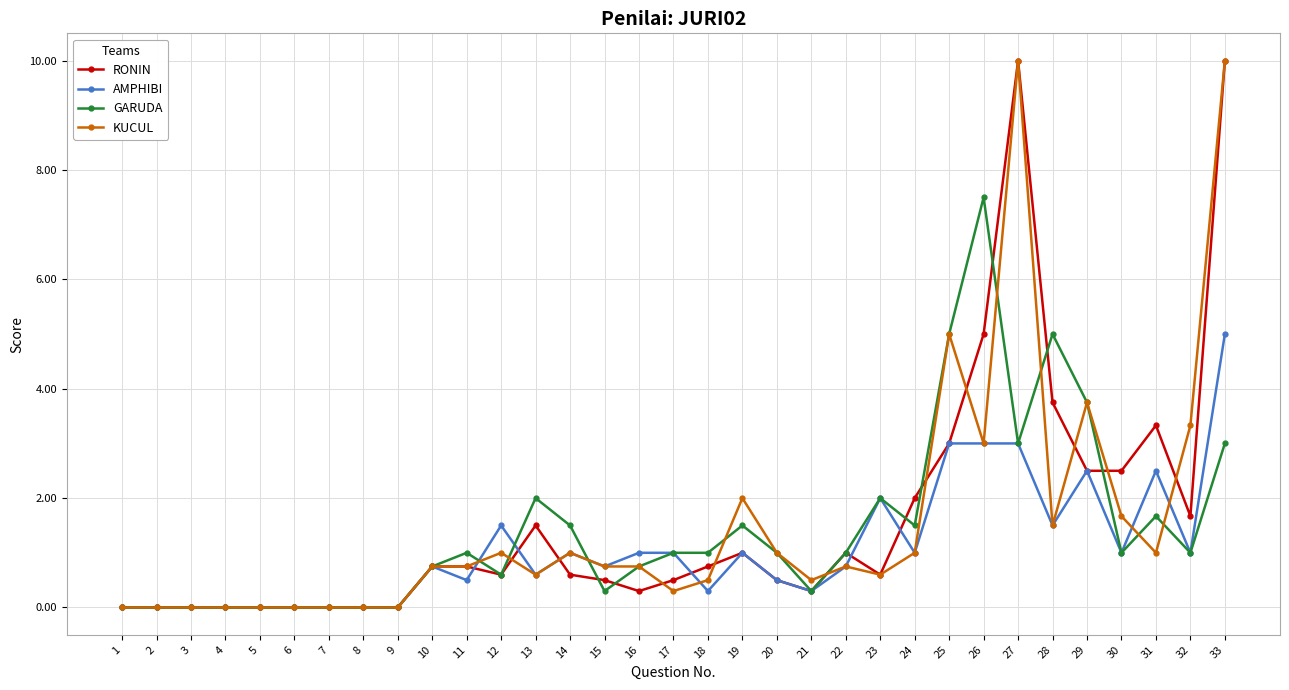

The value of AMPHIBI at 22 is 0.8. True or false?

True